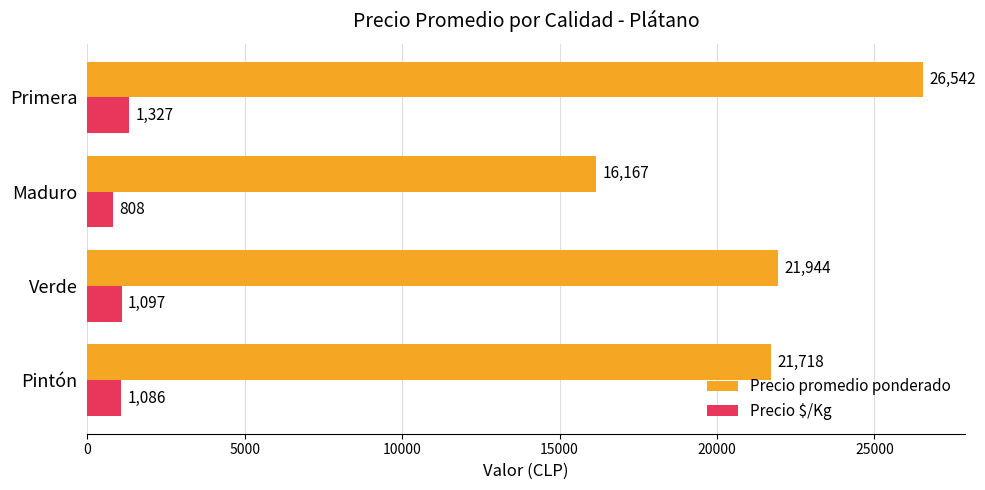

What are all the series names shown in the legend?

Precio promedio ponderado, Precio $/Kg